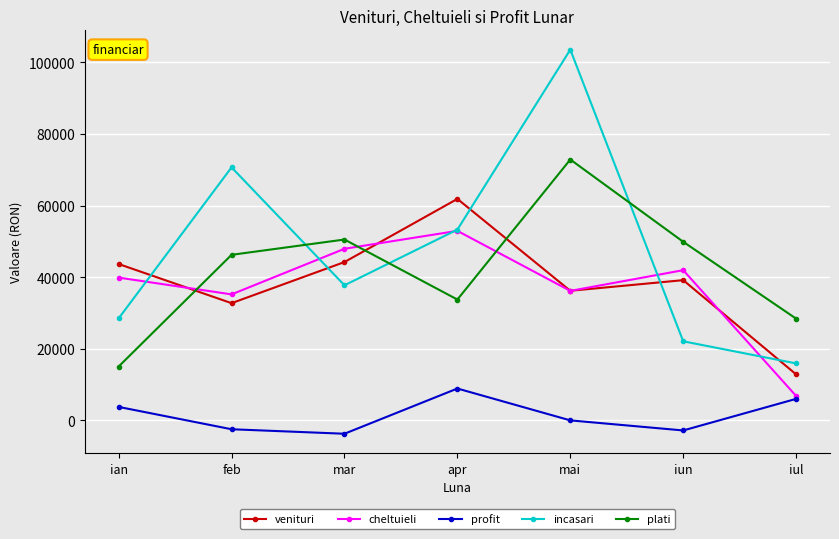

Between which two adjacent categories do plati and venituri first intersect?

ian and feb